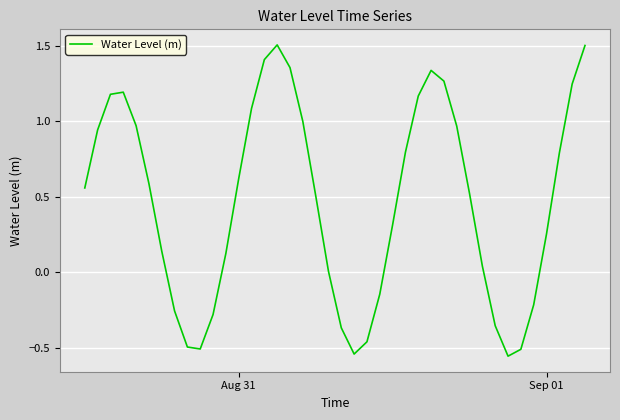

What is the sum of all values?

18.7